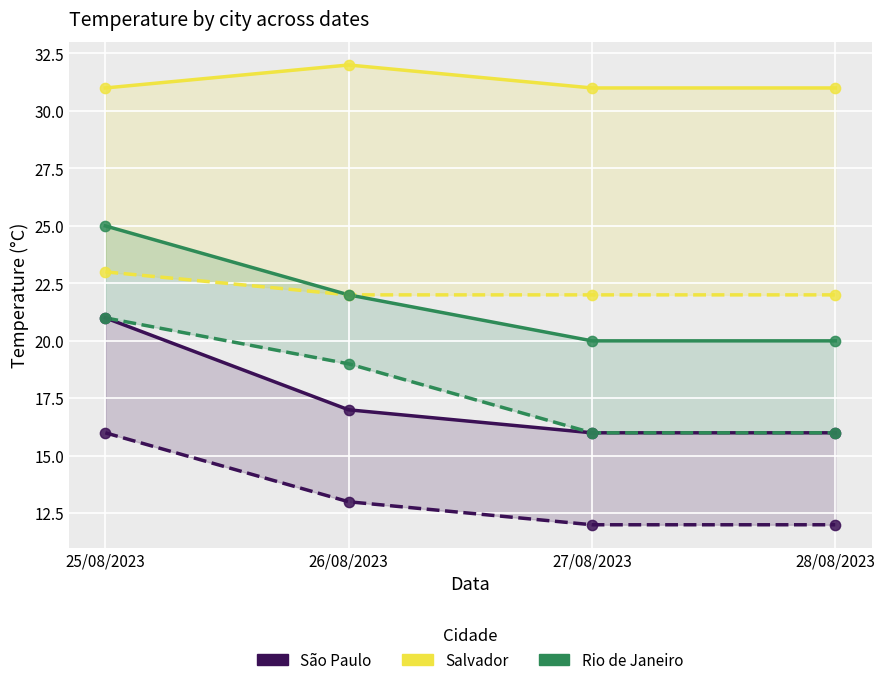

What is the total value across all series at 25/08/2023?

137